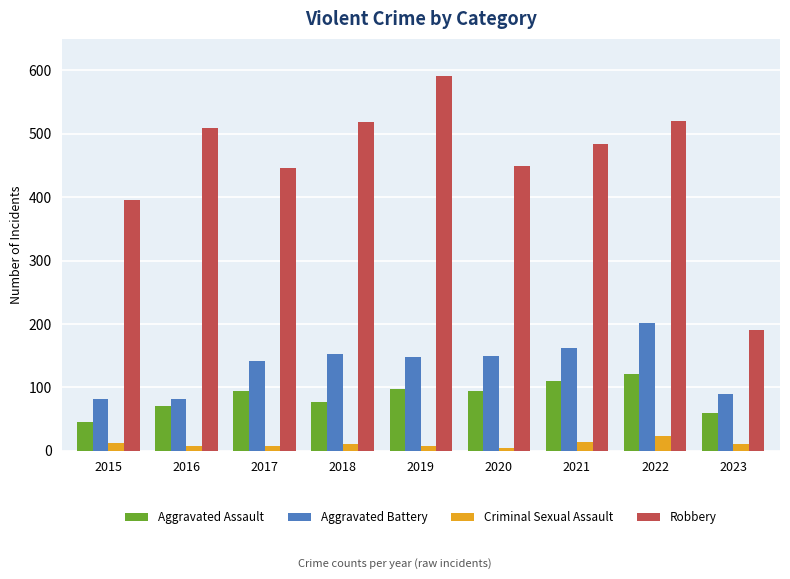

What is the total value across all series at 2019?

845